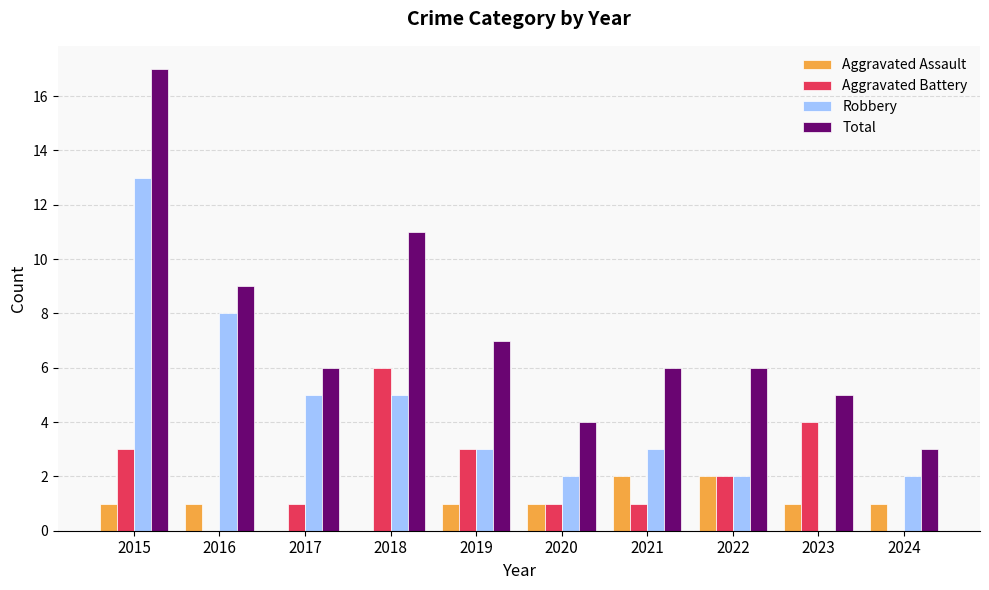

At which category is the sum across all series the highest?

2015